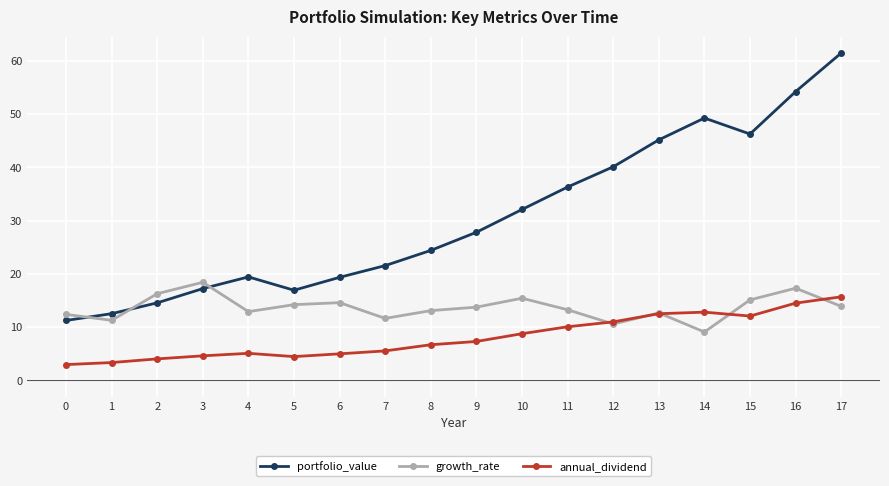

In annual_dividend, how many points are higher than both neighbors (excluding endpoints)?

2